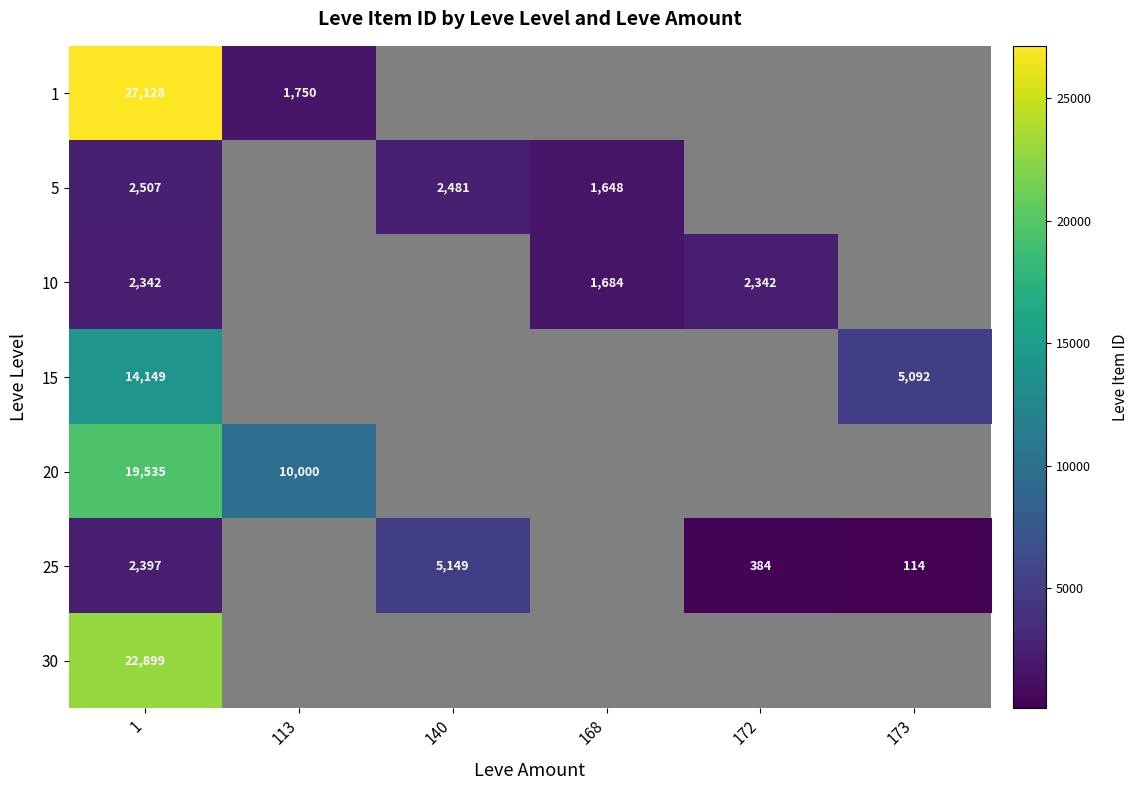

The 15 series shows 5092 at 173. True or false?

True